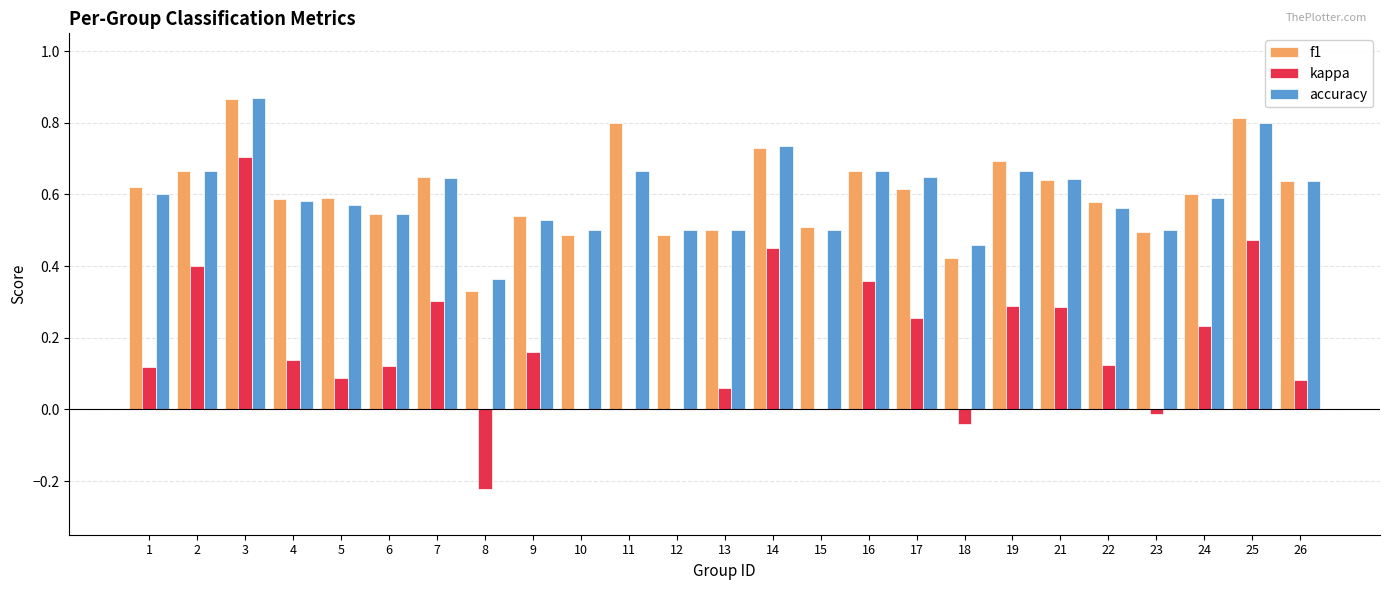

At which category is the sum across all series the highest?

3